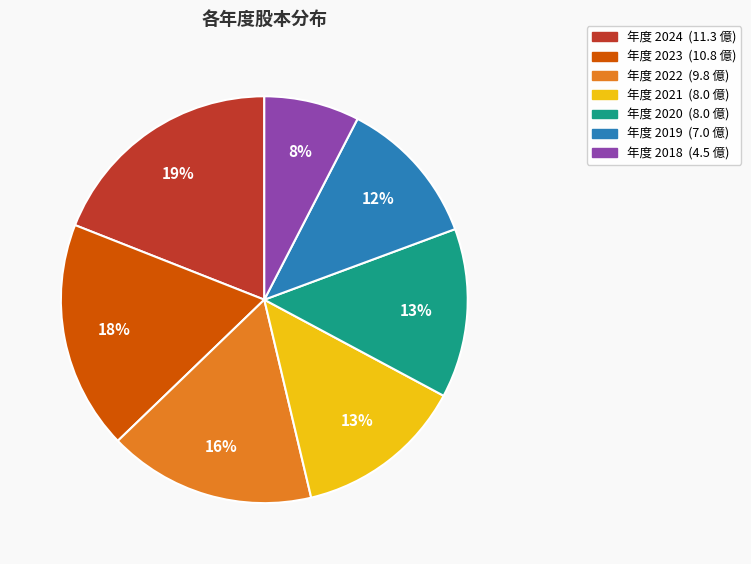

To the nearest percent, what is the average slice percentage?

14%